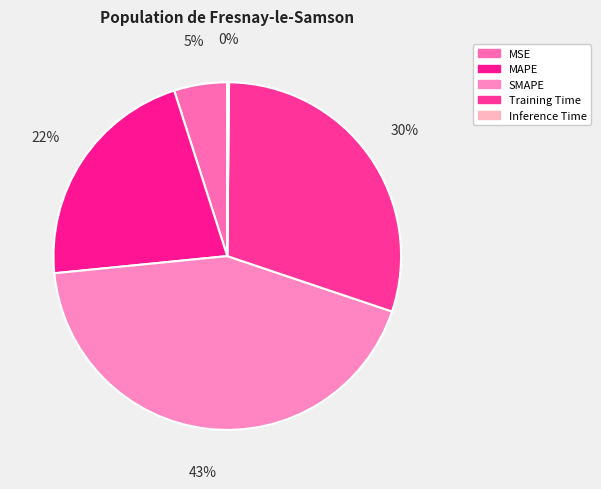

Is there a majority slice in this chart?

No